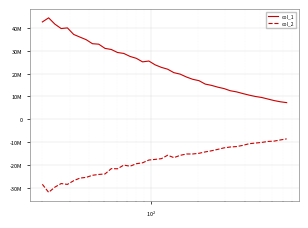

Does the chart display data point markers on the line(s)?

No